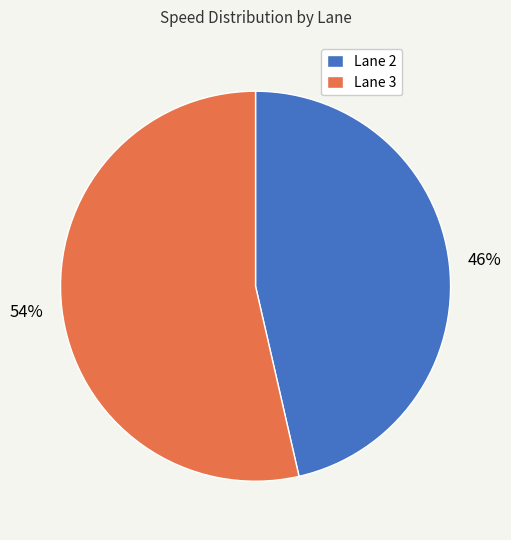

To the nearest percent, what is the average slice percentage?

50%